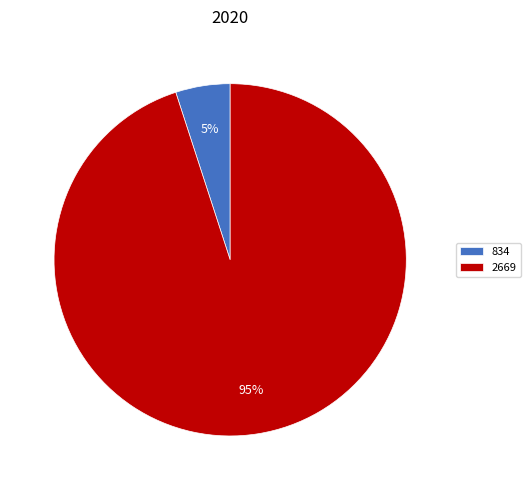

What is the ratio of the value at 834 to the value at 2669?

0.1